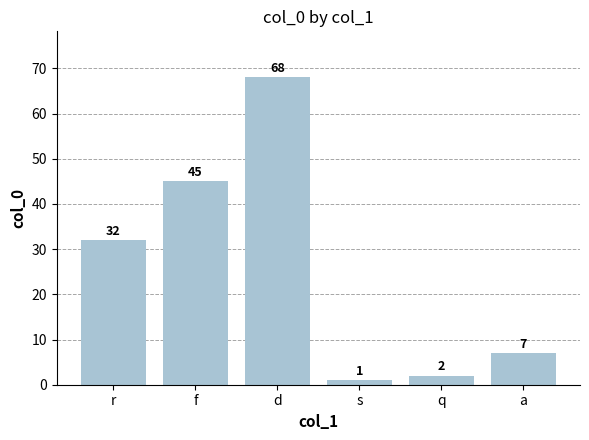

What is the sum of all values?

155